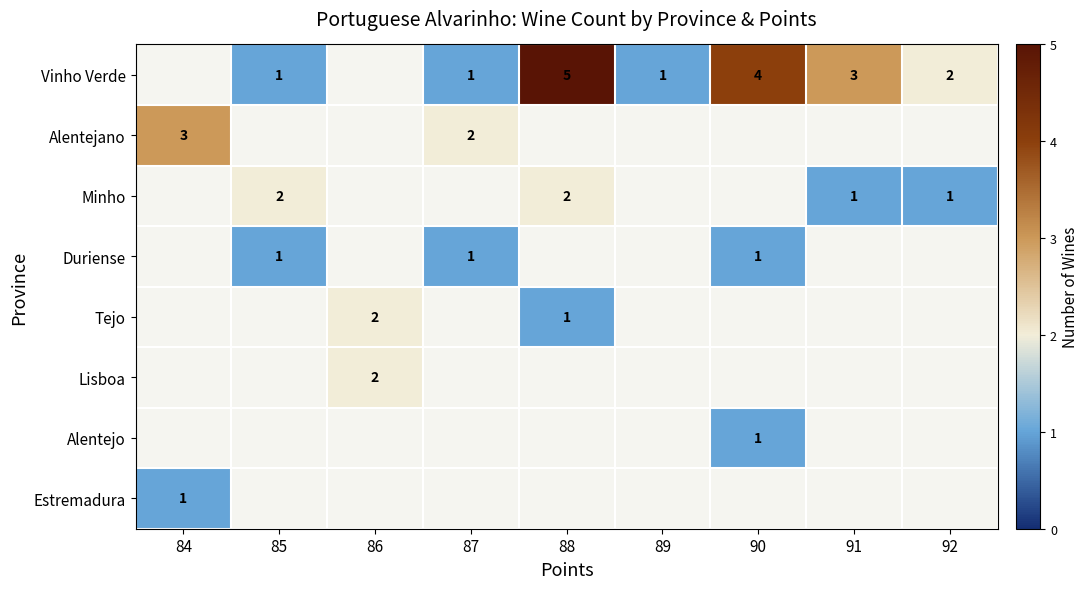

True or false: Vinho Verde has a value of 1 at 85.

True